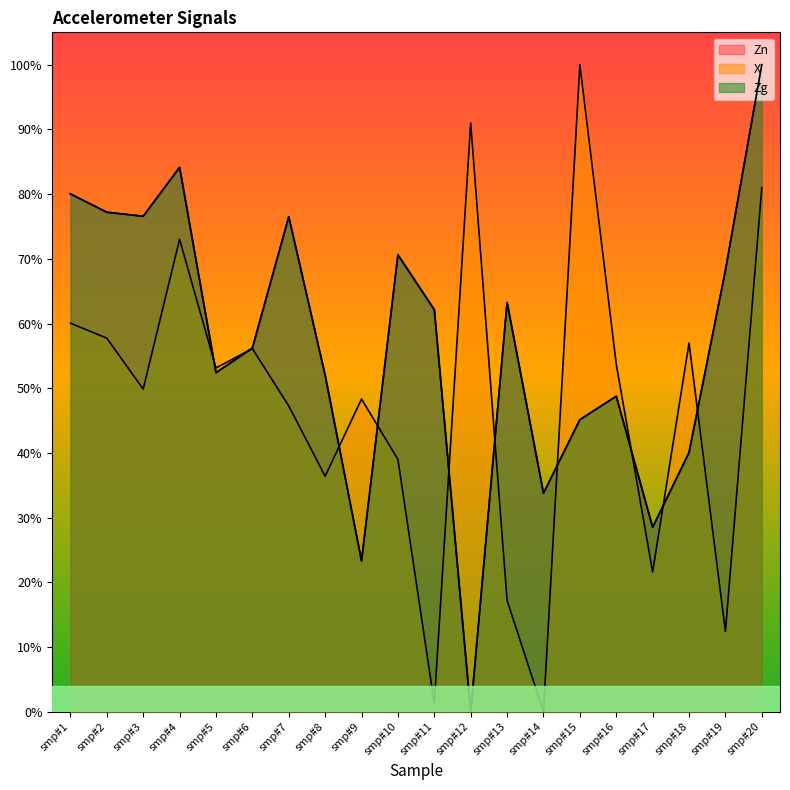

Where is X nearest to the value 0?

smp#14